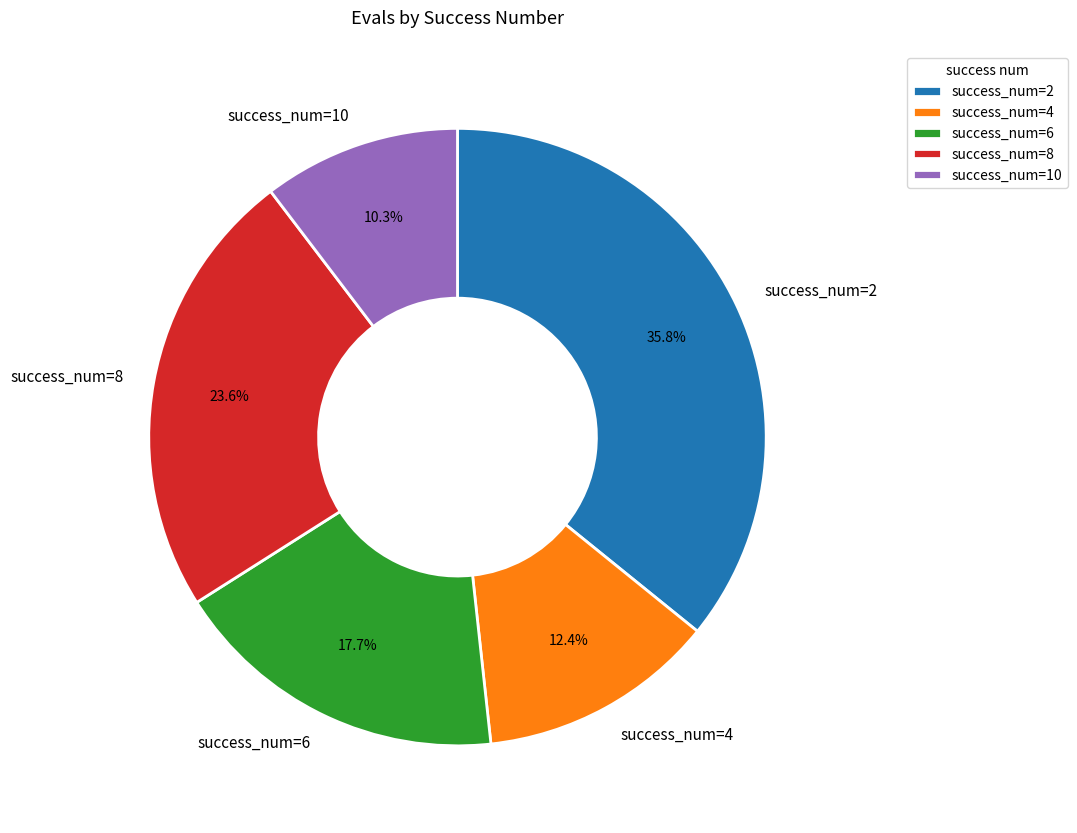

What is the ratio of the value at success_num=4 to the value at success_num=10?

1.2